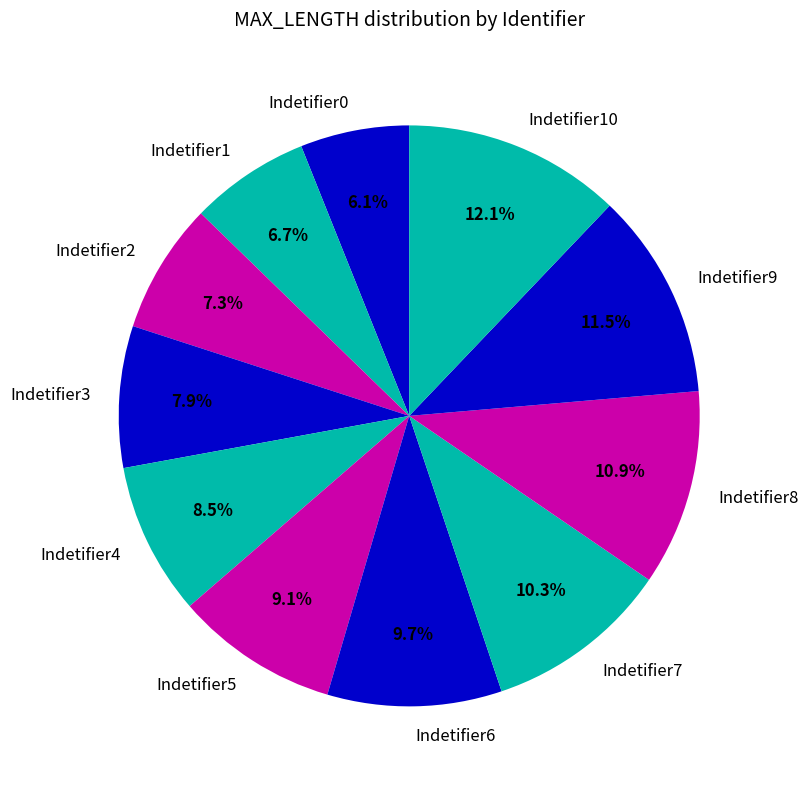

How many slices are in this pie chart?

11